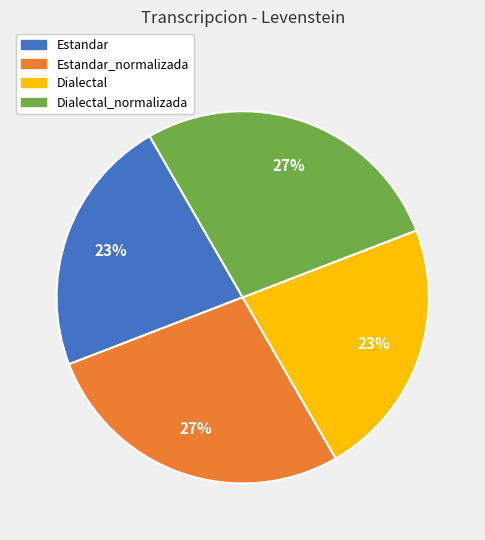

Is there any slice that represents more than half of the pie?

No